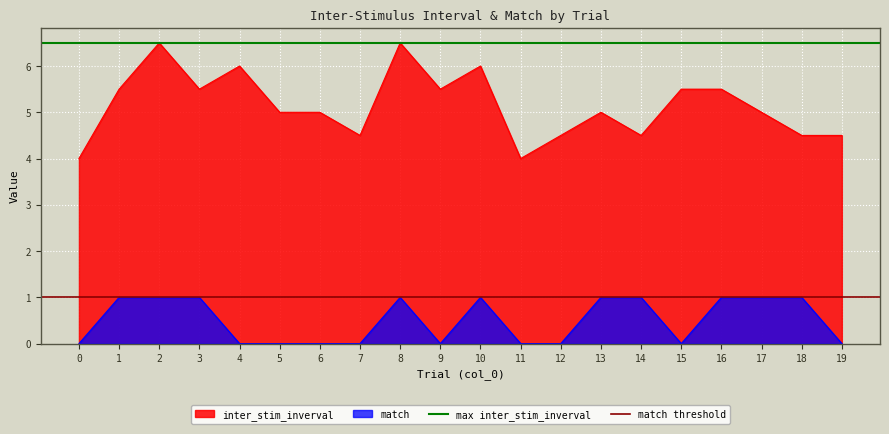

What is the approximate value of match threshold at 0?

1.0